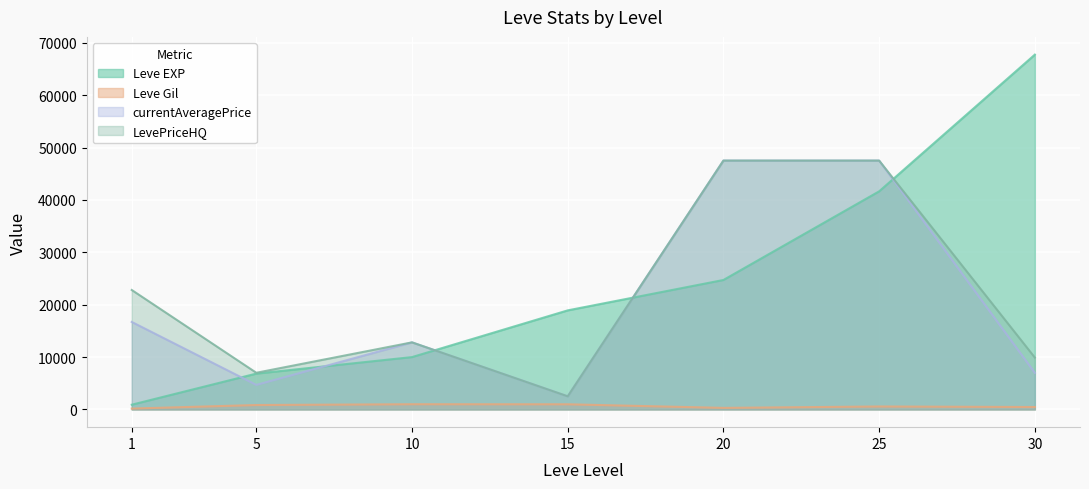

At which category is the sum across all series the highest?

25